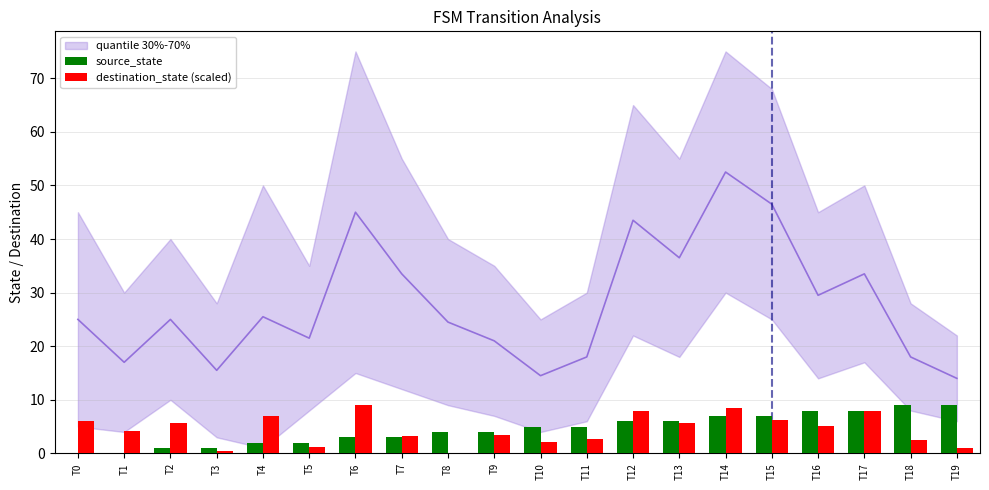

The value of source_state at T8 is 6.1. True or false?

False